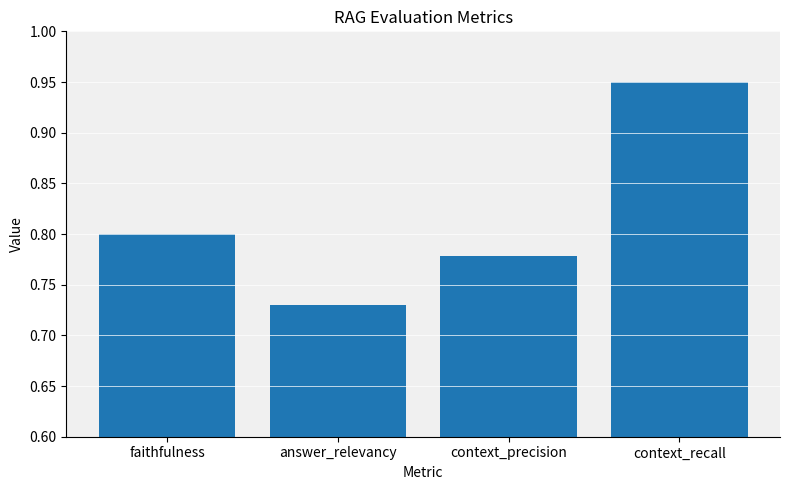

At which label is the value closest to 0?

answer_relevancy